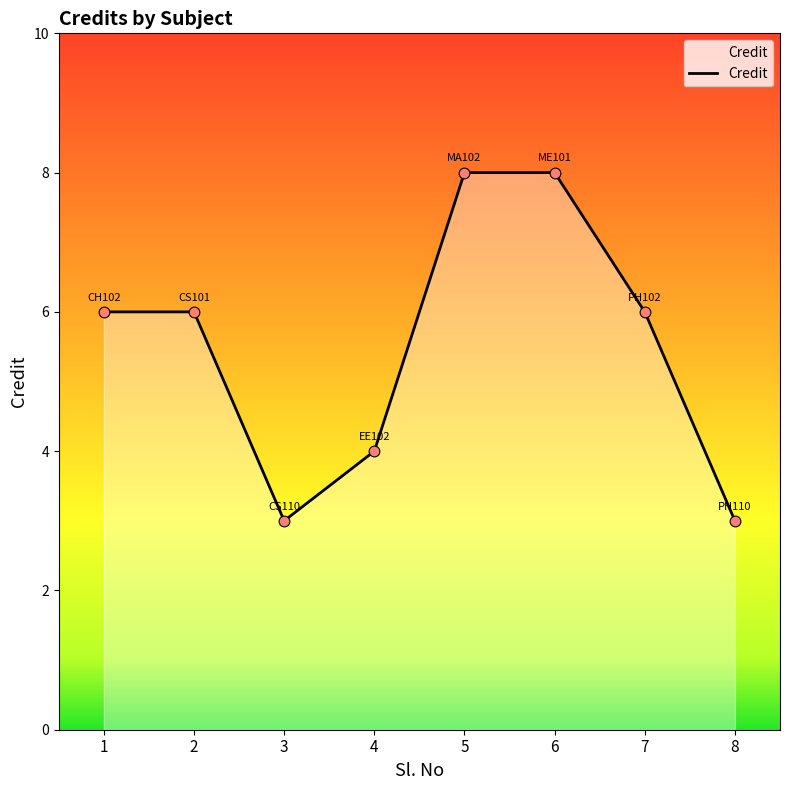

Between 1 and 6, which is larger?

6